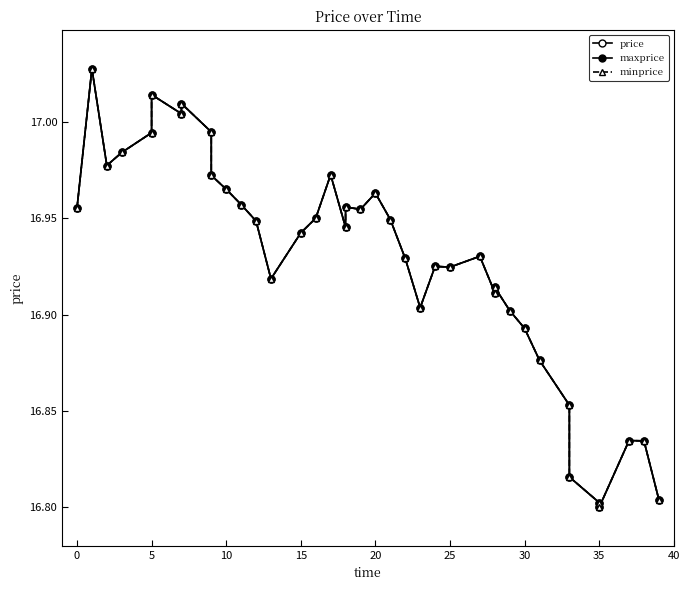

True or false: maxprice has more than 2 interior local peaks.

True